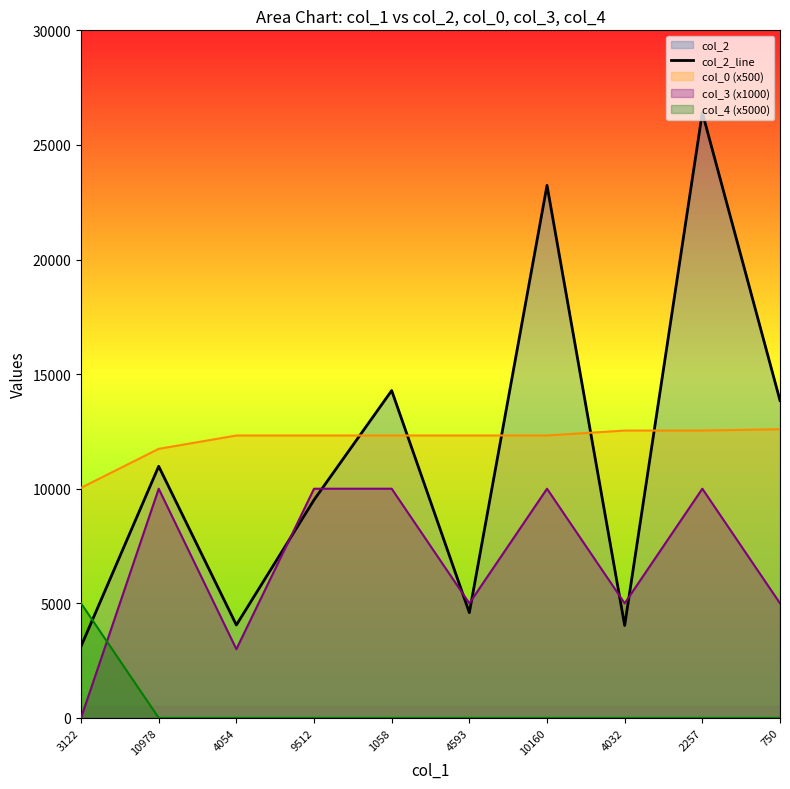

Rank the categories by value from highest to lowest.

2257, 10160, 1058, 750, 10978, 9512, 4593, 4054, 4032, 3122